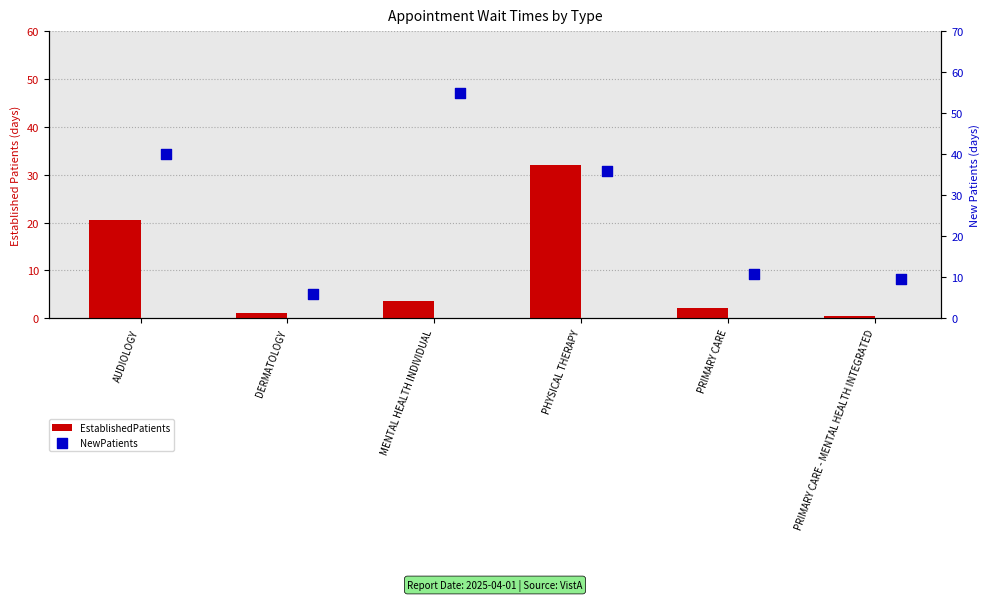

Which series has the widest spread of Y values?

NewPatients